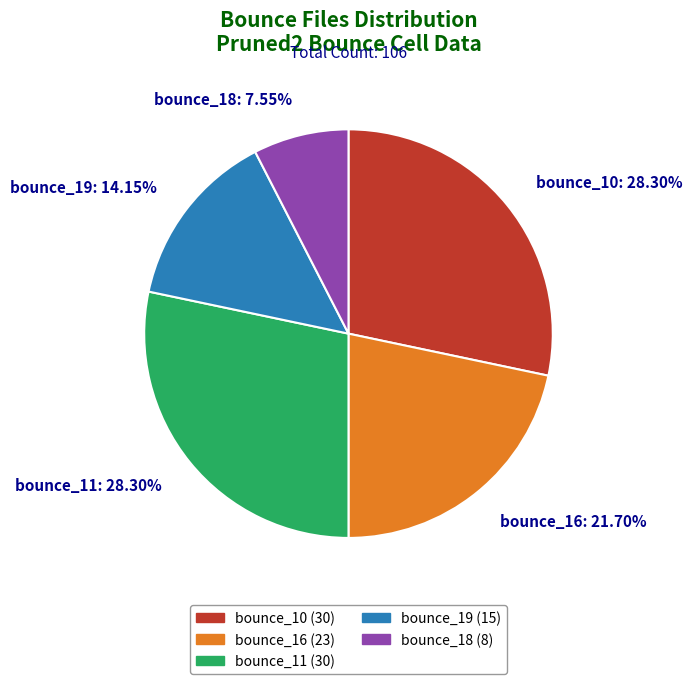

Is there a majority slice in this chart?

No